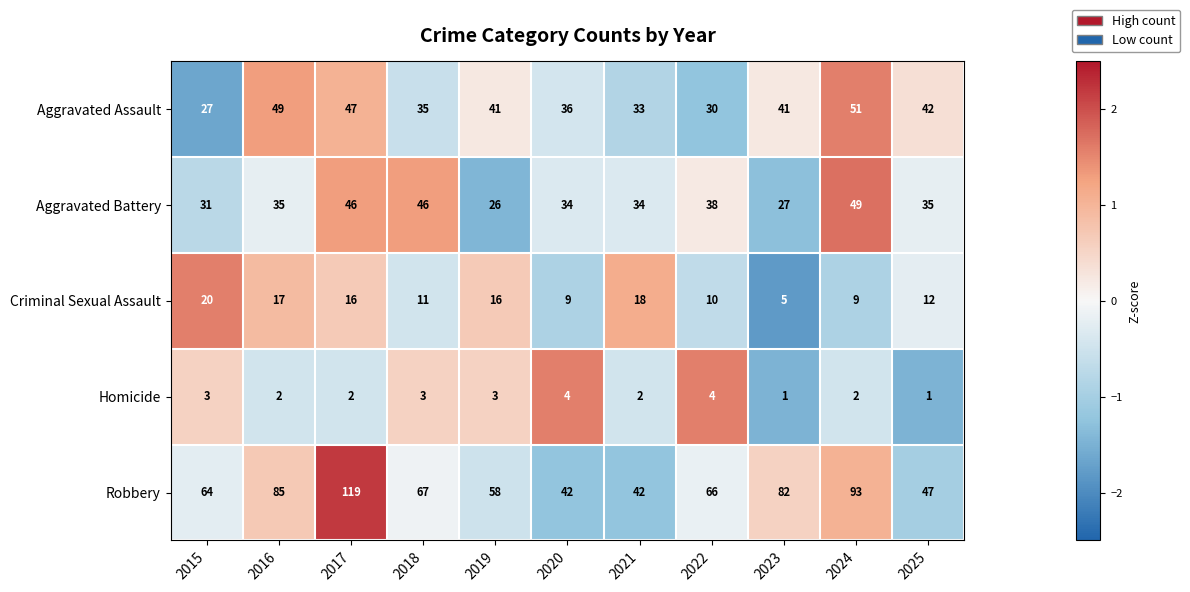

Rank the series by their maximum value, from highest to lowest.

Robbery, Aggravated Assault, Aggravated Battery, Criminal Sexual Assault, Homicide